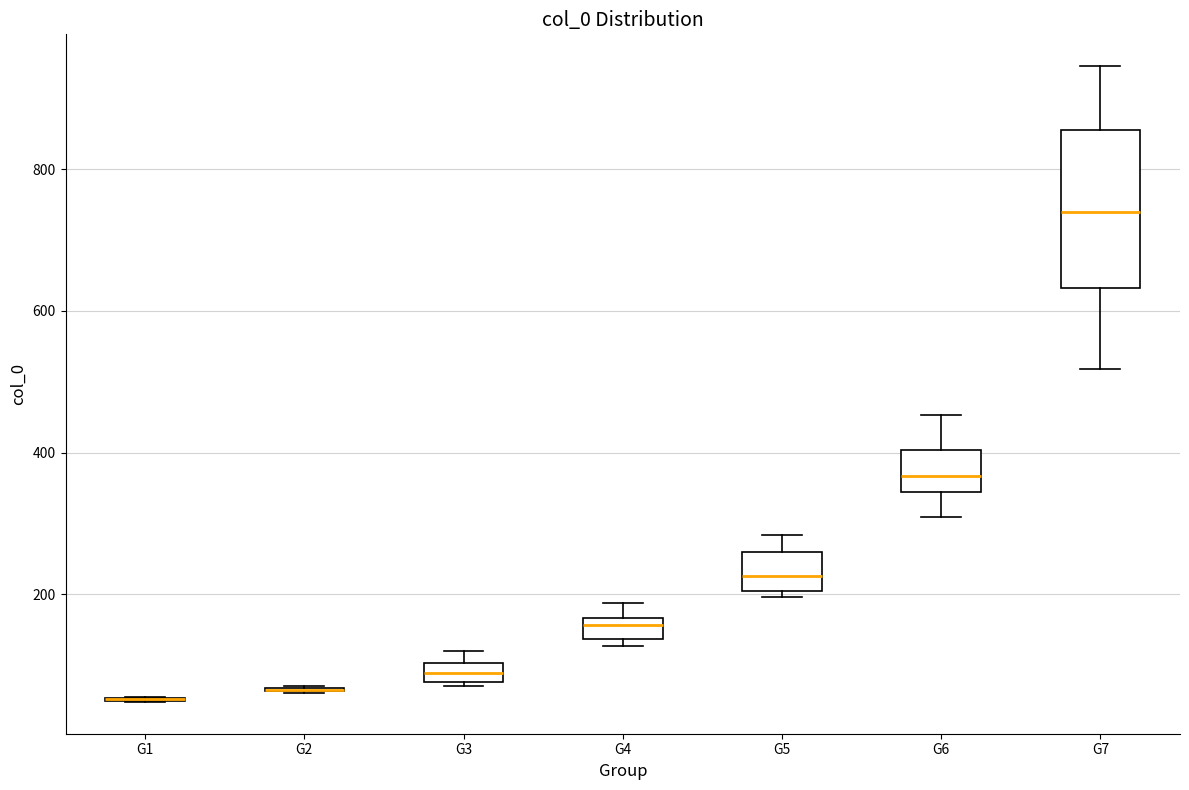

Which box is the tallest, from its lower edge to its upper edge?

G7